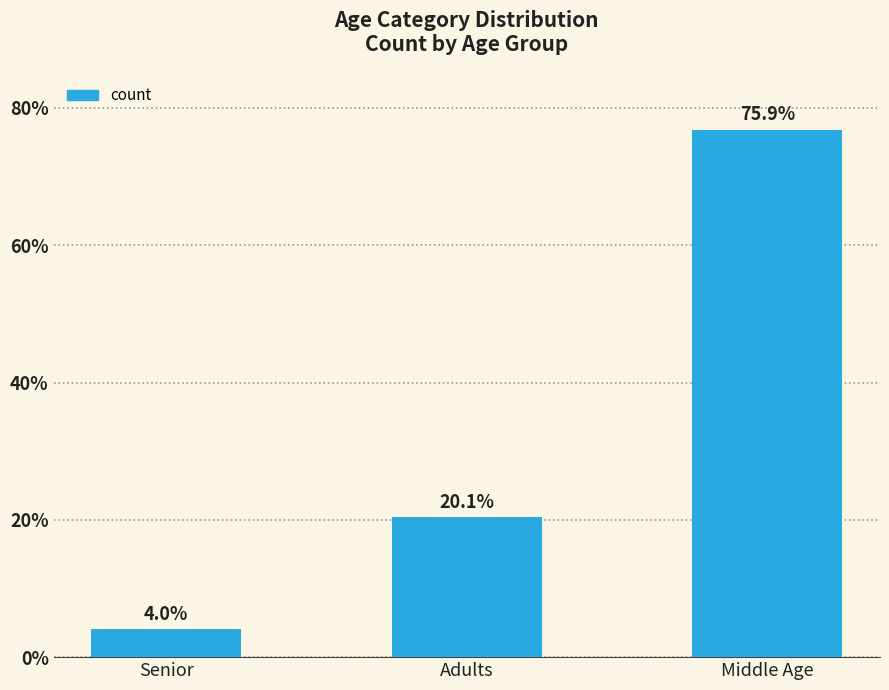

Are the bars horizontal?

No